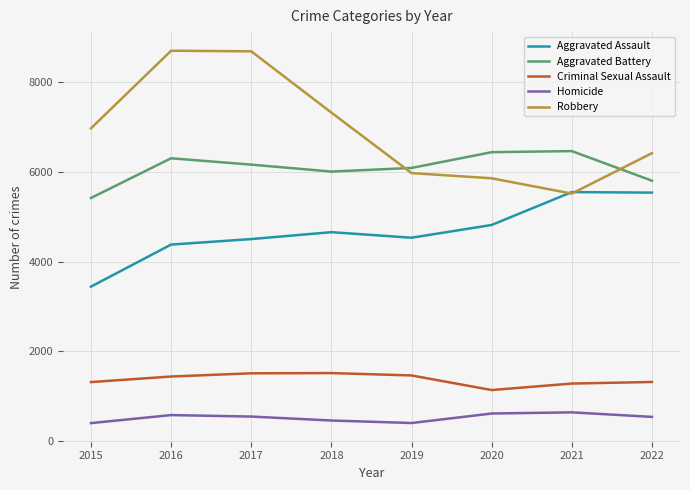

Is the value of Aggravated Battery at 2019 greater than the value of Homicide at 2019?

Yes